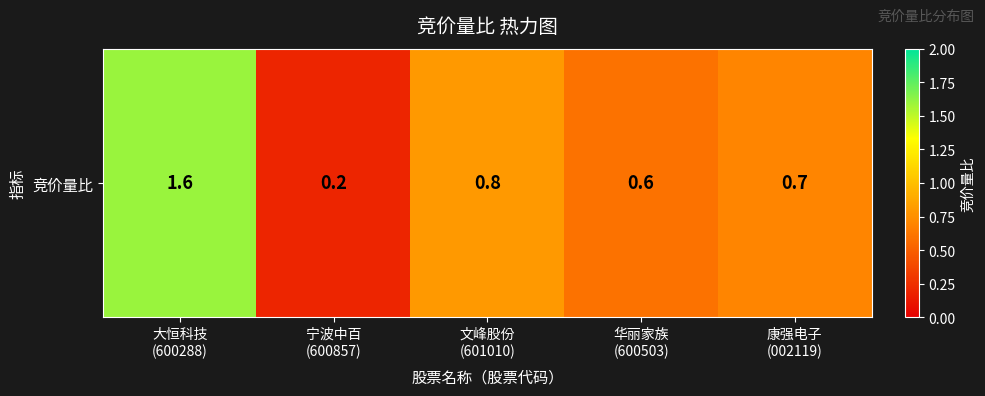

Reading right to left, extract all data points from this chart.

康强电子
(002119)=0.7	华丽家族
(600503)=0.6	文峰股份
(601010)=0.8	宁波中百
(600857)=0.2	大恒科技
(600288)=1.6